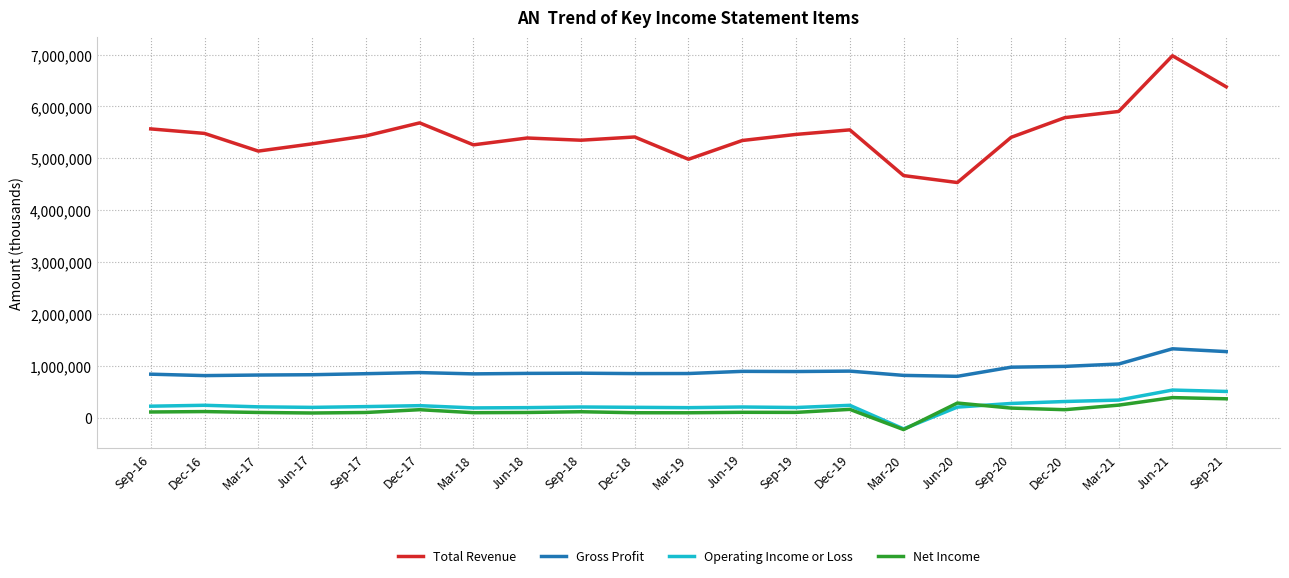

Which series has the largest range (max minus min)?

Total Revenue